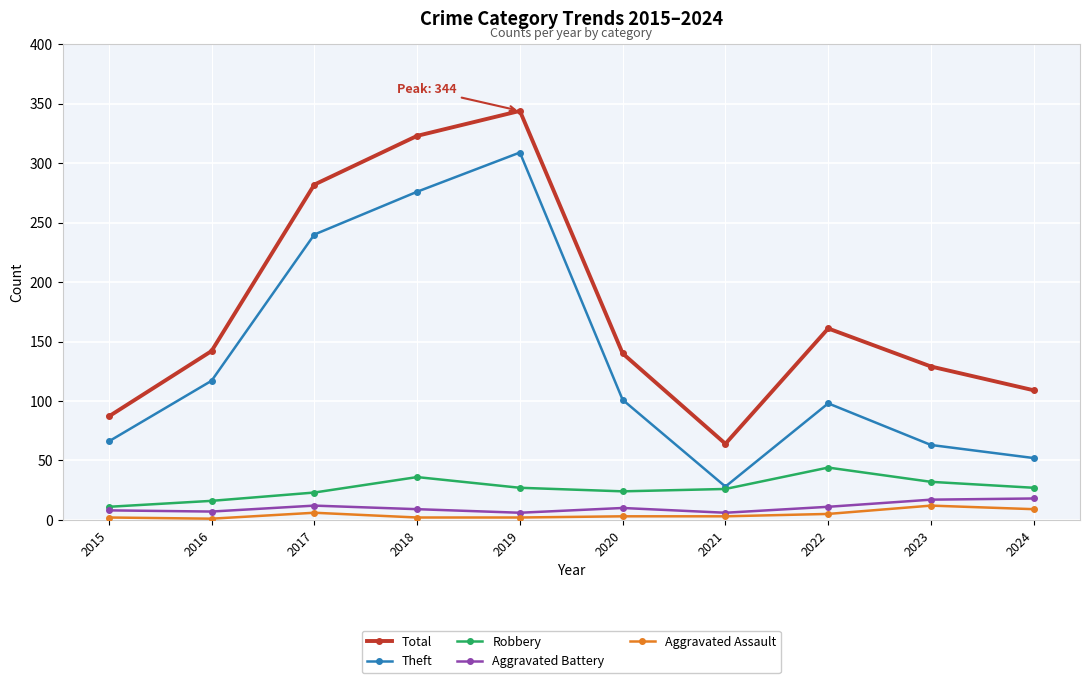

How many categories are shown in the chart?

10